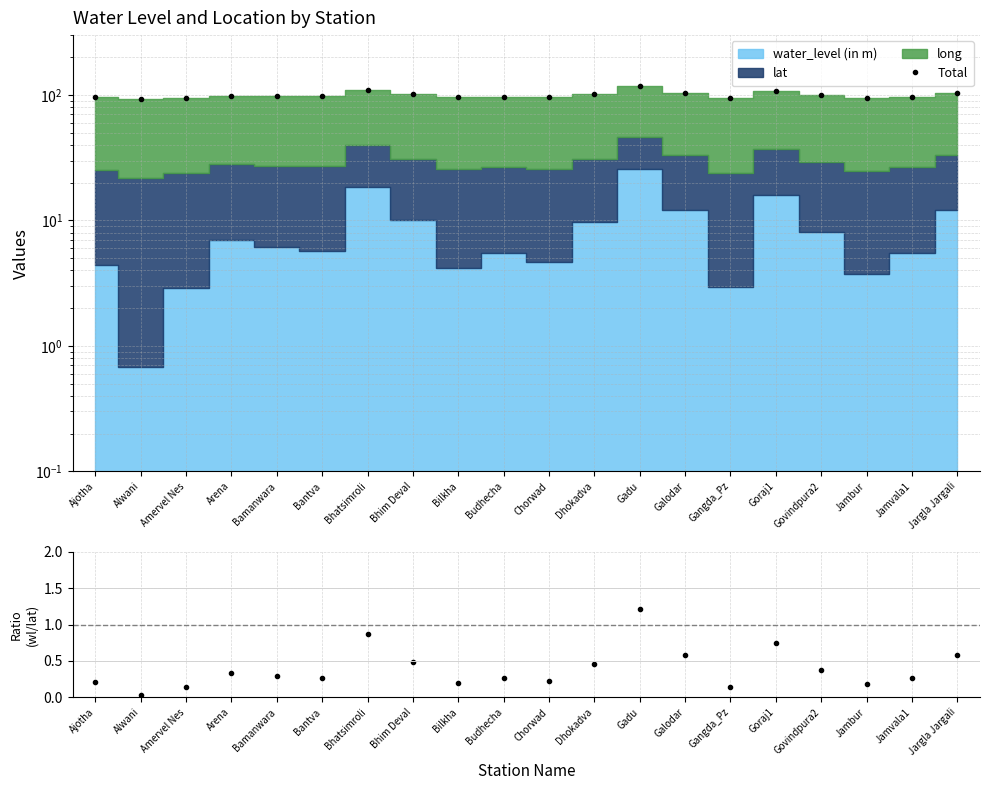

At which category is the sum across all series the highest?

Gadu